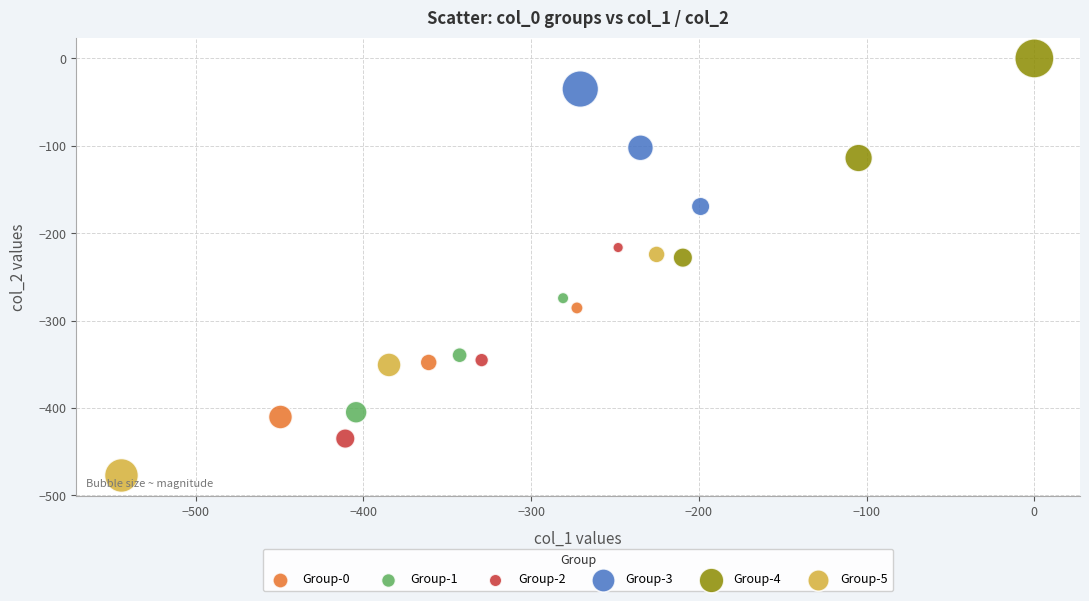

Which series reaches the maximum Y coordinate?

Group-4